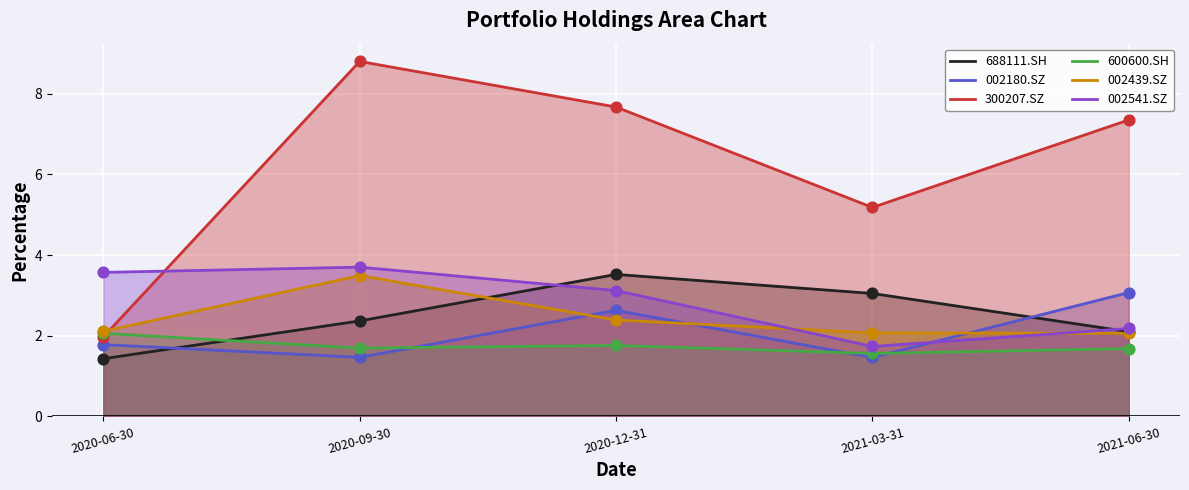

Which series reaches the maximum Y coordinate?

300207.SZ